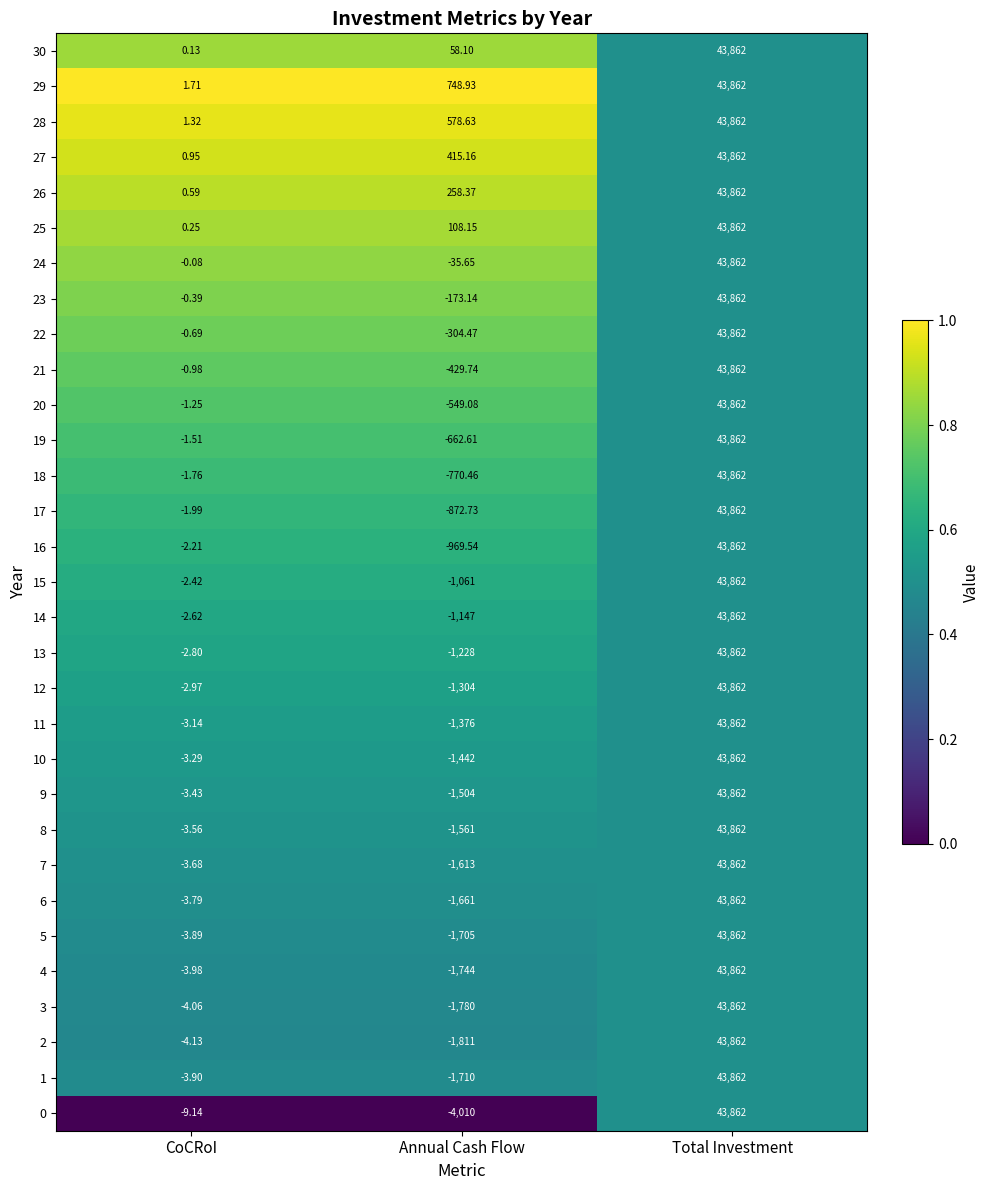

Where does the 5 series first go above -3?

Total Investment